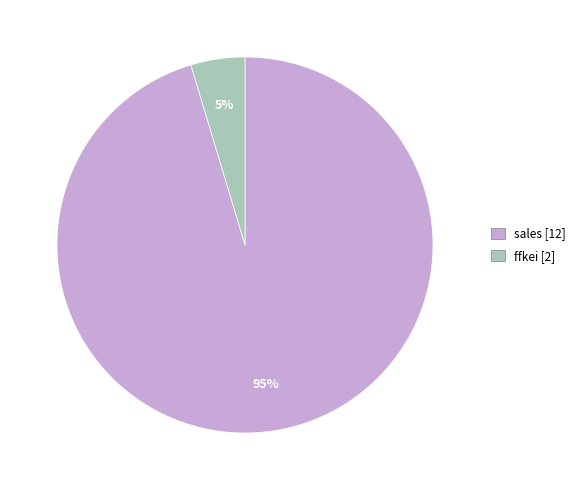

Is there a majority slice in this chart?

Yes